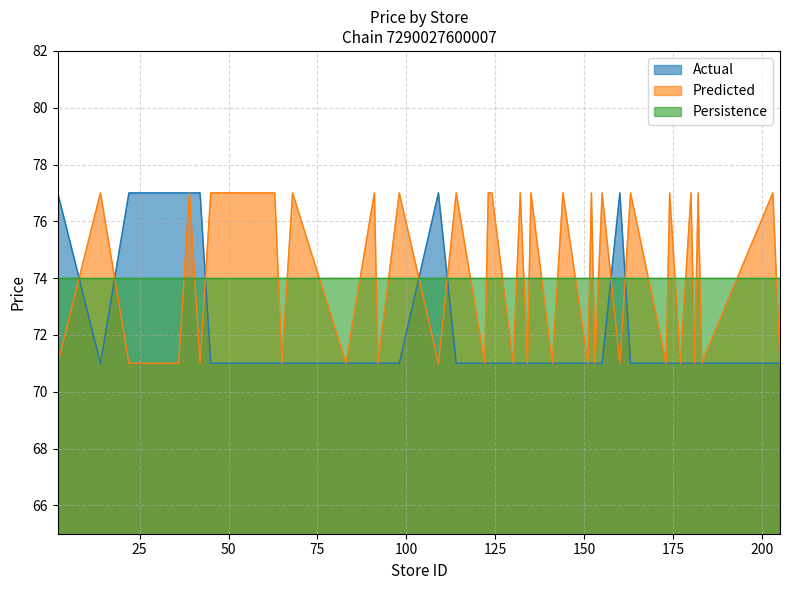

At which category does Actual reach its first local valley?

14